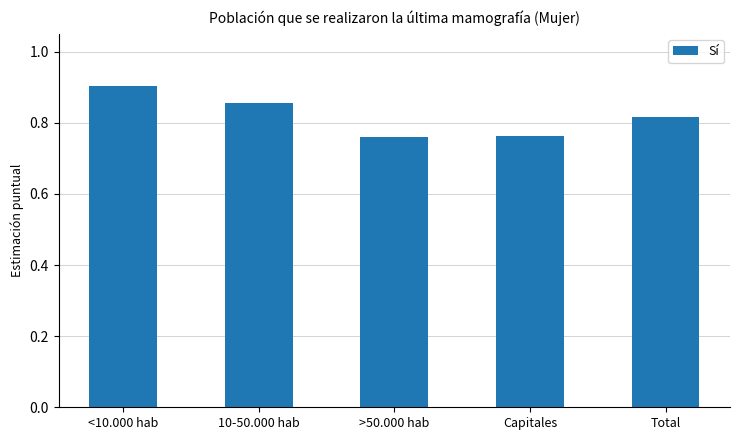

What is the difference between the values at Total and Capitales?

0.1